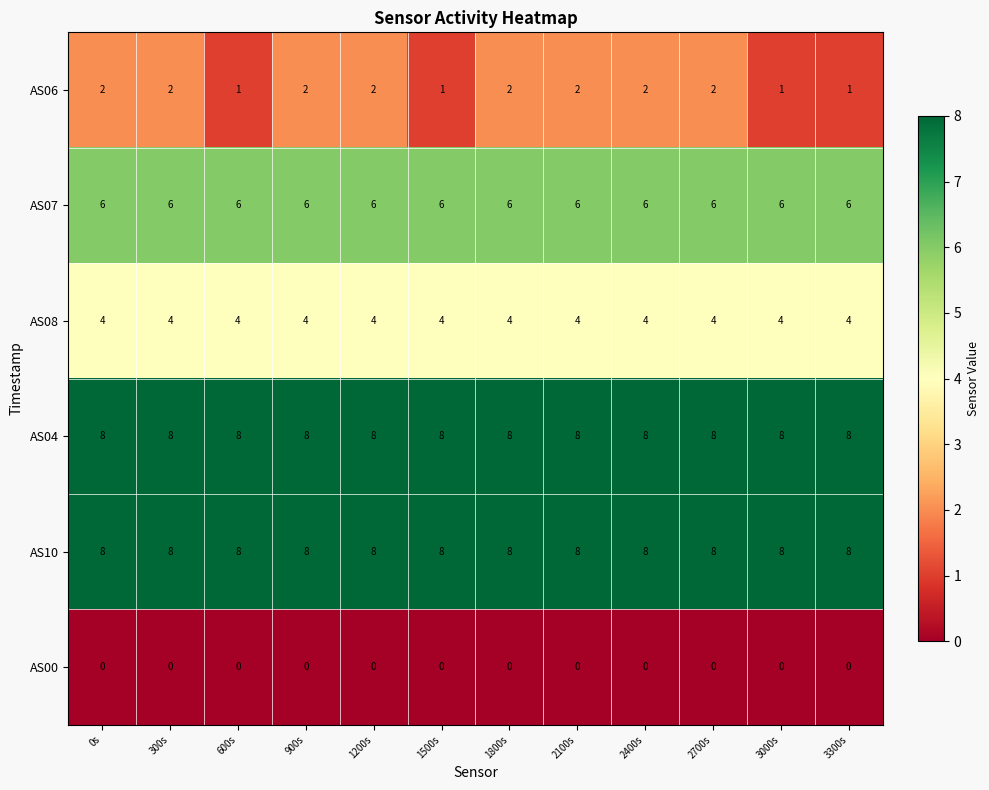

What is the approximate value of AS04 at 300s?

8